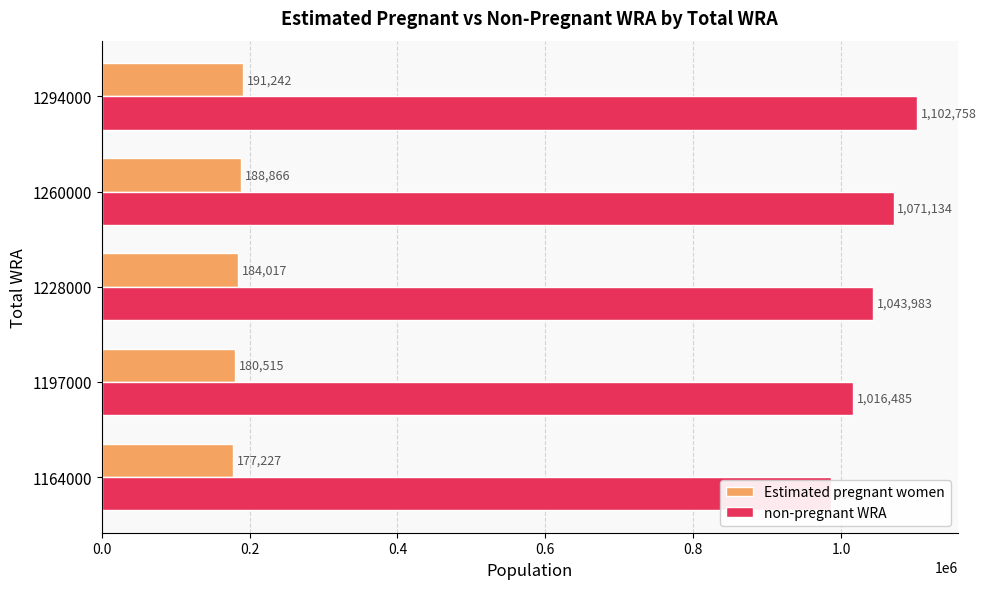

How many bars are there in each group?

2